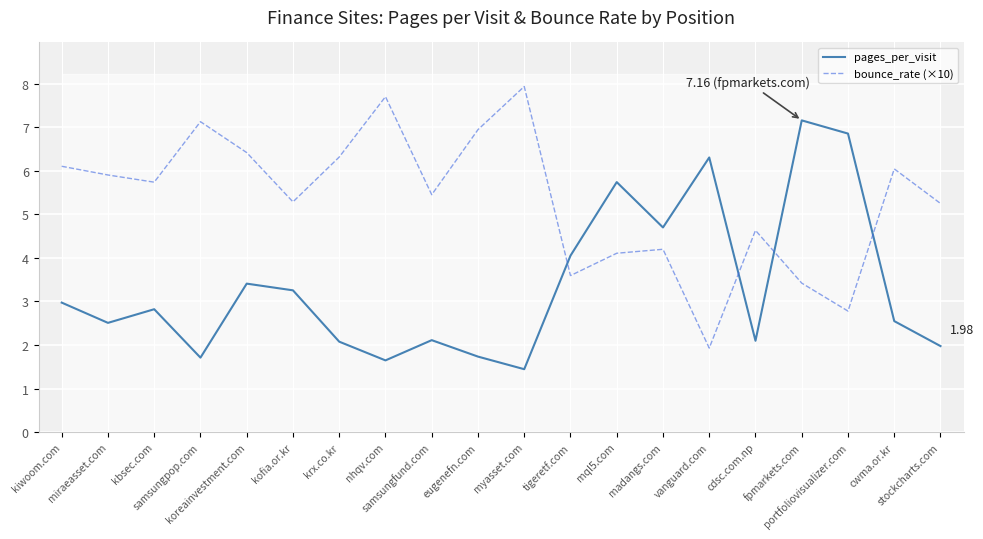

Between tigeretf.com and stockcharts.com, which series saw the biggest shift?

pages_per_visit